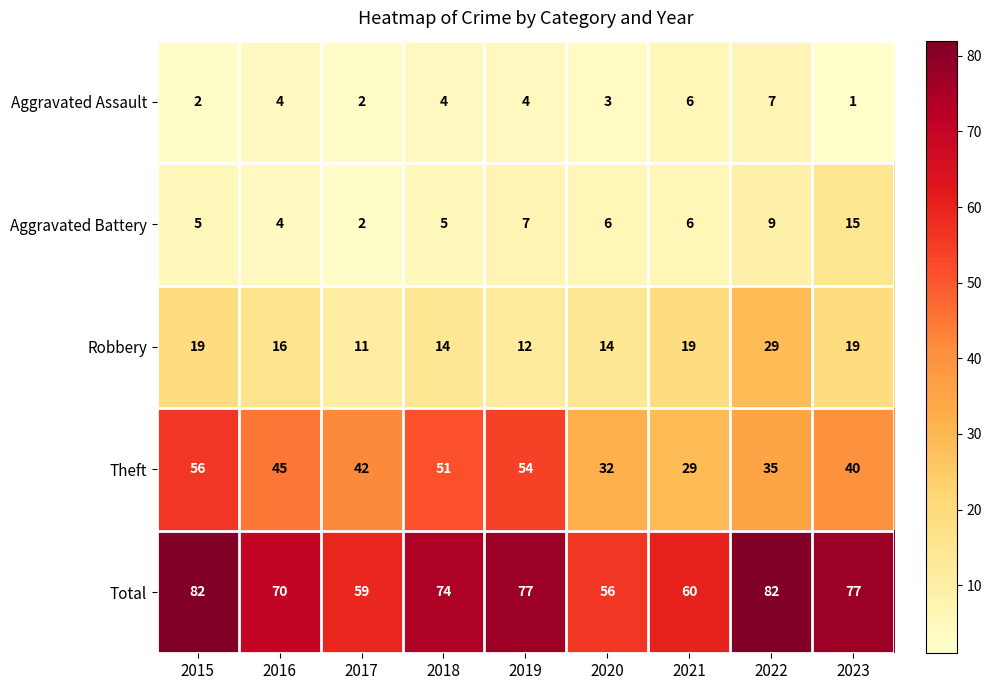

At which category does the chart reach its minimum across all series?

2023